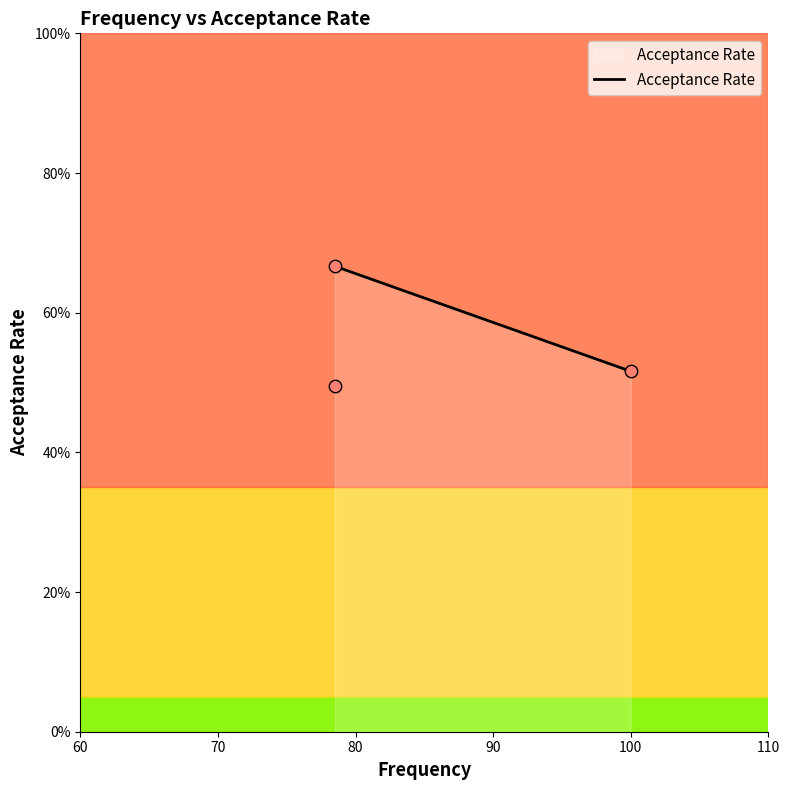

What is the change in value from 78.5 to 78.5?

-0.2